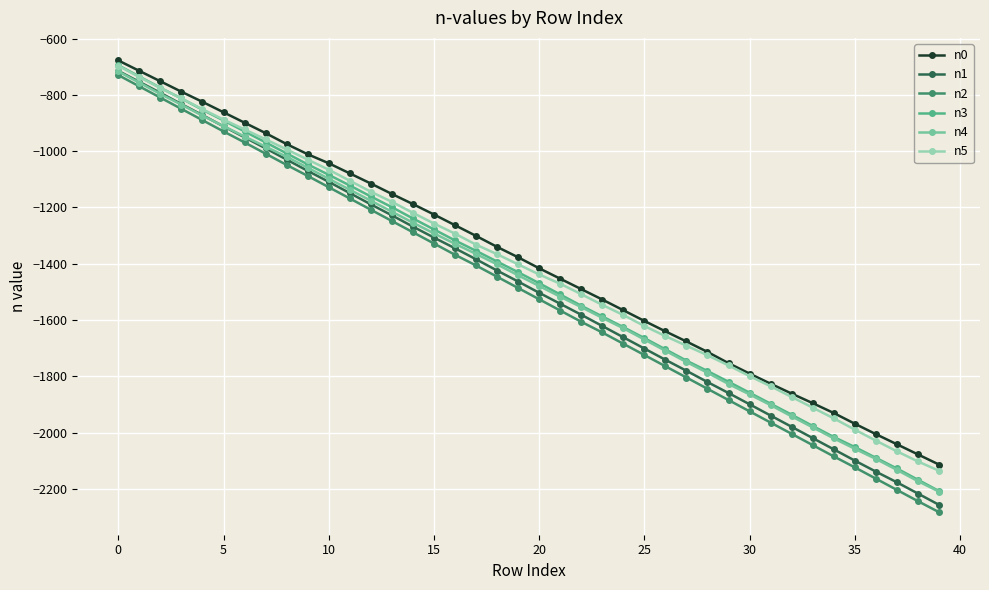

True or false: n3 has more than 1 interior local peaks.

False